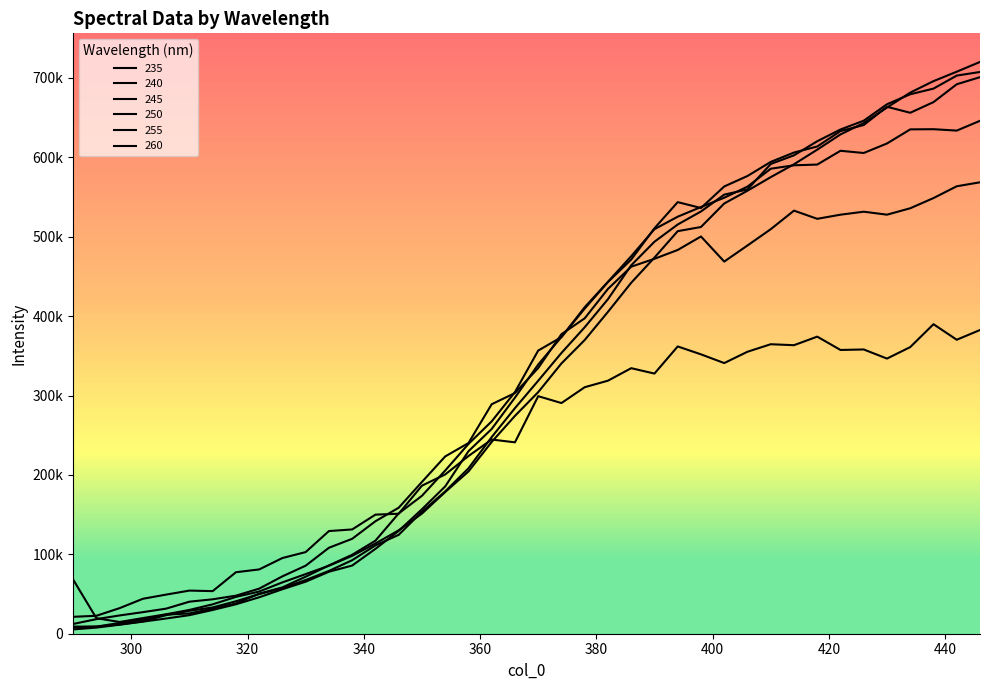

Which series has the largest total across all categories?

250